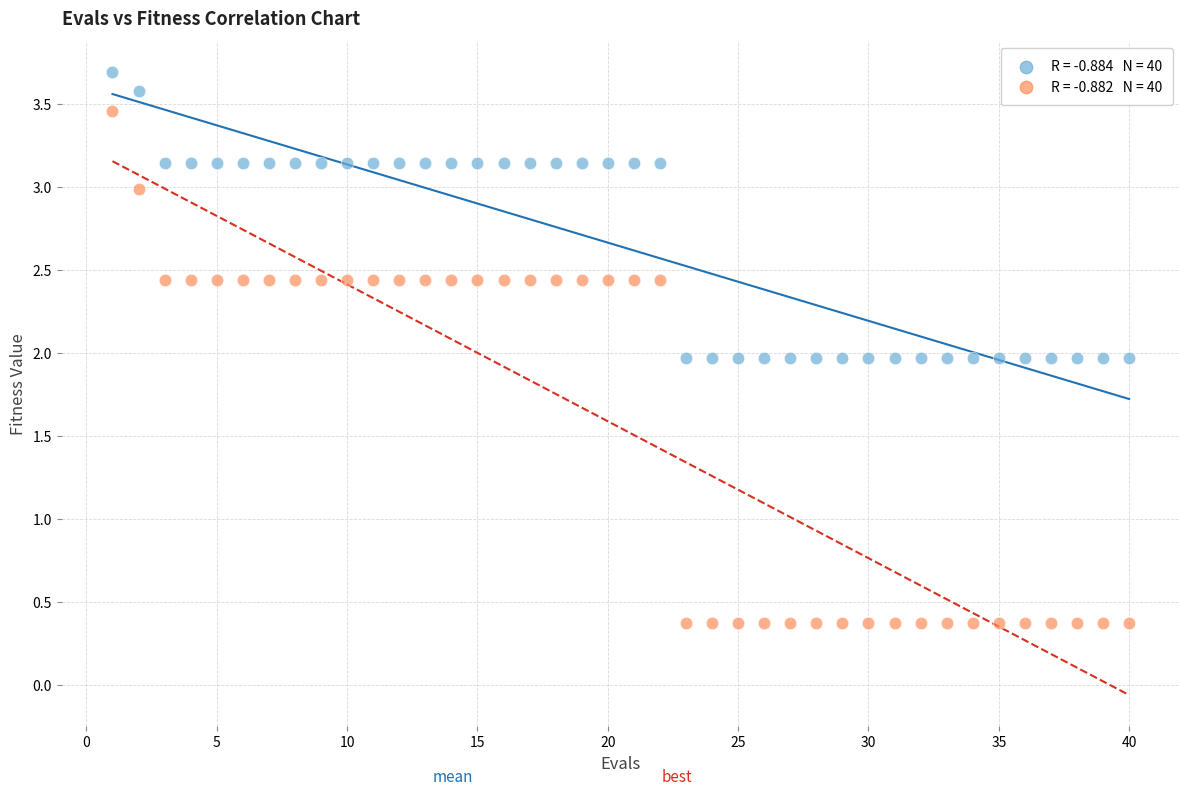

Across all data points, what is the range of X values (max minus min)?

39.0